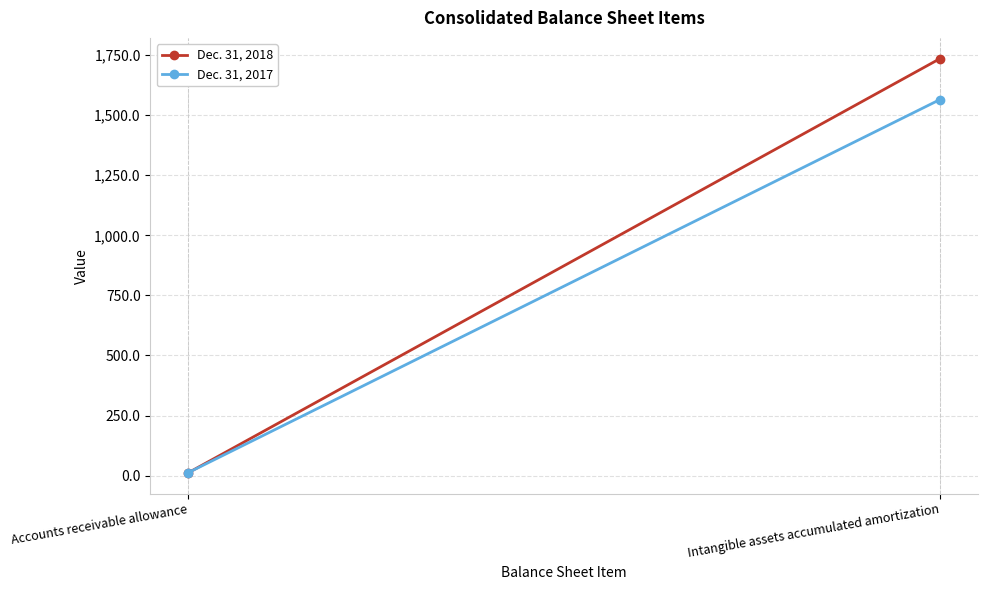

What is the lowest value of the Dec. 31, 2018 series?

11.5